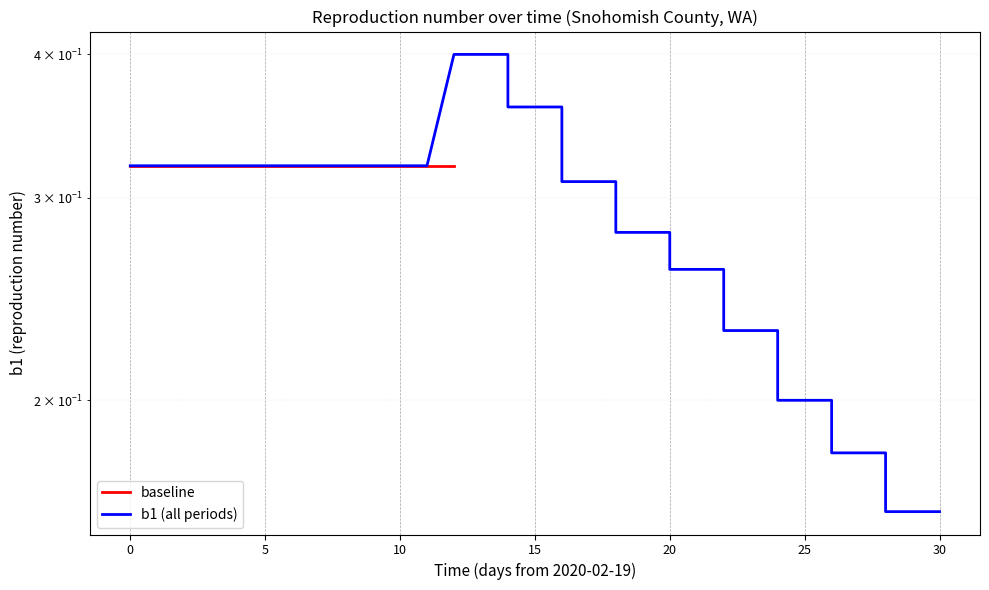

What is the minimum value shown in the chart?

0.2